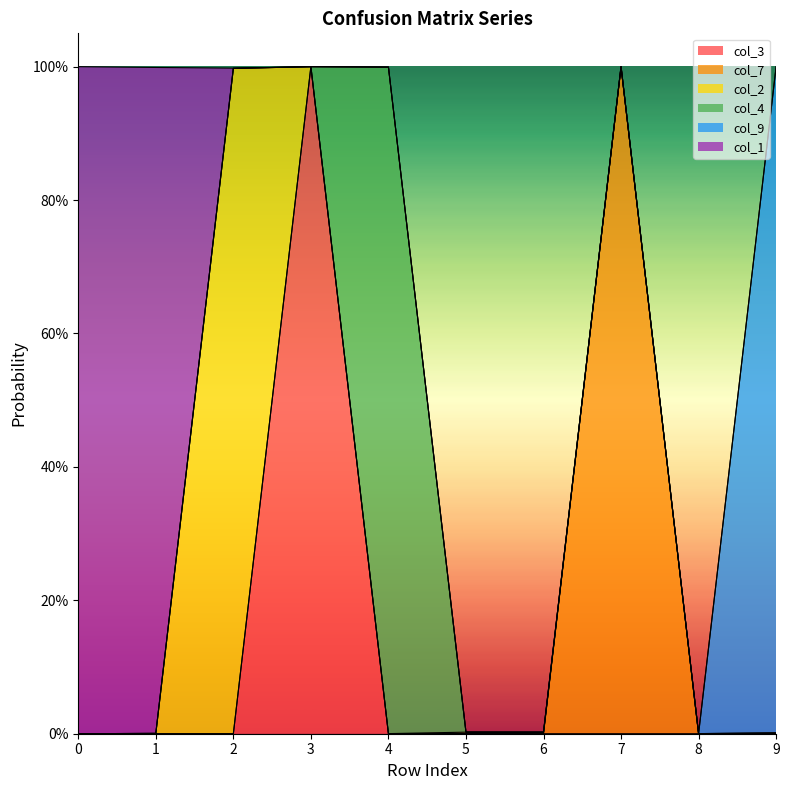

Reading right to left, list all the values displayed in this chart.

col_3: 9=0.0	8=0.0	7=0.0	6=0.0	5=0.0	4=0.0	3=1.0	2=0.0	1=0.0	0=0.0
col_7: 9=0.0	8=0.0	7=1.0	6=0.0	5=0.0	4=0.0	3=0.0	2=0.0	1=0.0	0=0.0
col_2: 9=0.0	8=0.0	7=0.0	6=0.0	5=0.0	4=0.0	3=0.0	2=1.0	1=0.0	0=0.0
col_4: 9=0.0	8=0.0	7=0.0	6=0.0	5=0.0	4=1.0	3=0.0	2=0.0	1=0.0	0=0.0
col_9: 9=1.0	8=0.0	7=0.0	6=0.0	5=0.0	4=0.0	3=0.0	2=0.0	1=0.0	0=0.0
col_1: 9=0.0	8=0.0	7=0.0	6=0.0	5=0.0	4=0.0	3=0.0	2=0.0	1=1.0	0=1.0